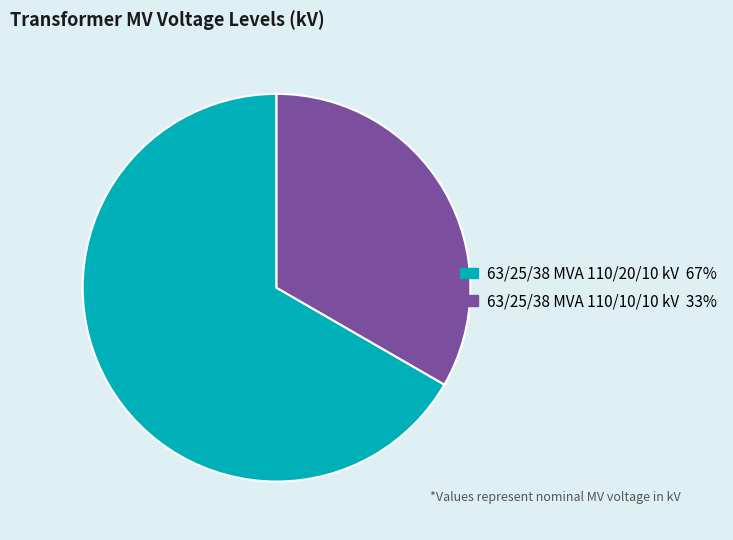

Which slice is the smallest?

63/25/38 MVA 110/10/10 kV